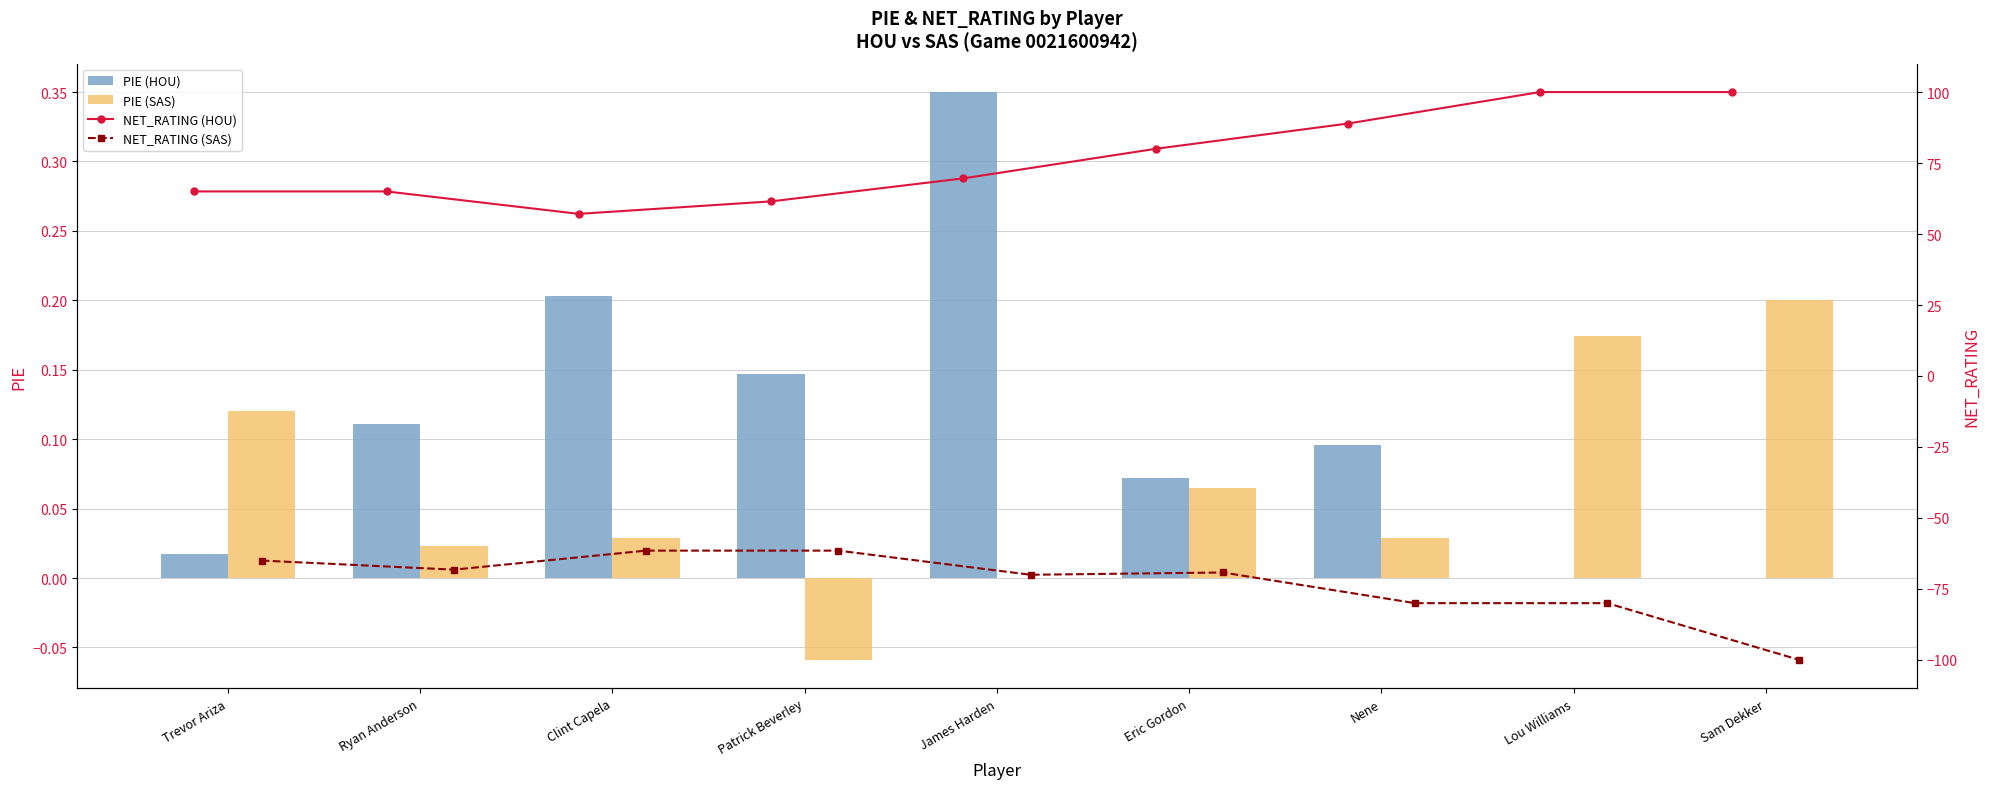

True or false: PIE (SAS) has a value of 0.3 at Sam Dekker.

False